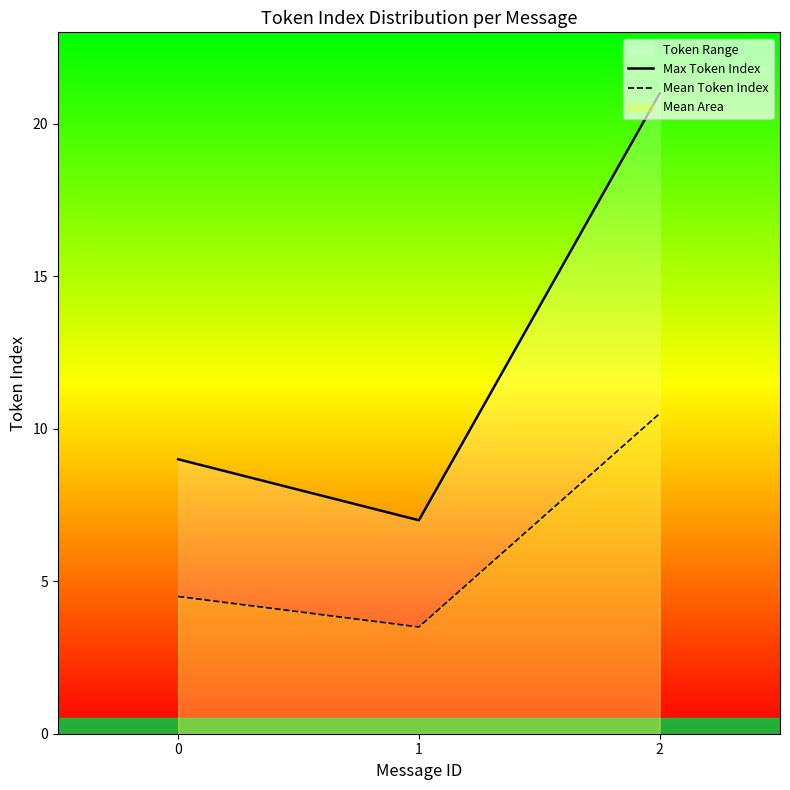

How many values in the Max Token Index series are below 9?

1